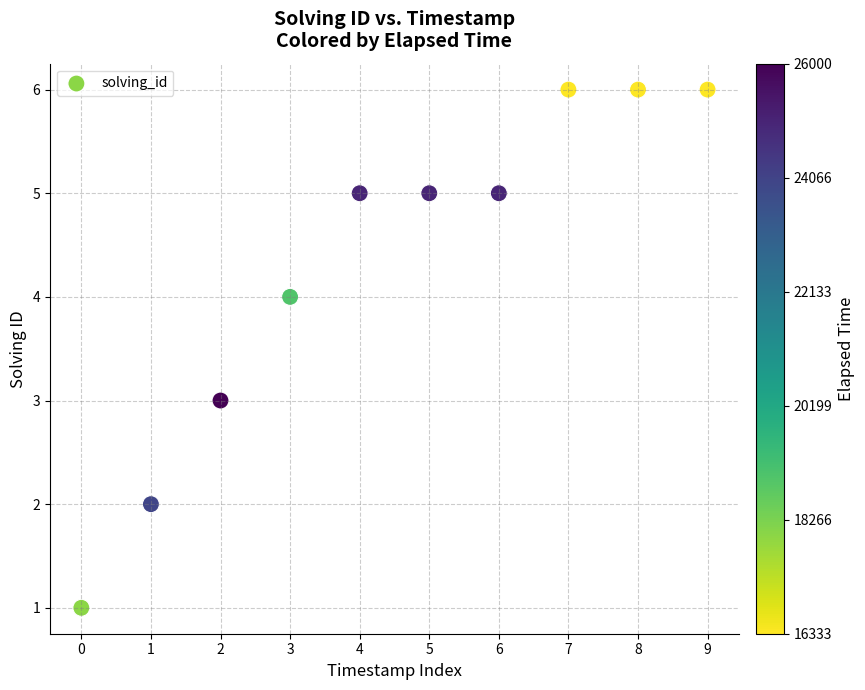

What is the range of Y values (max minus min)?

5